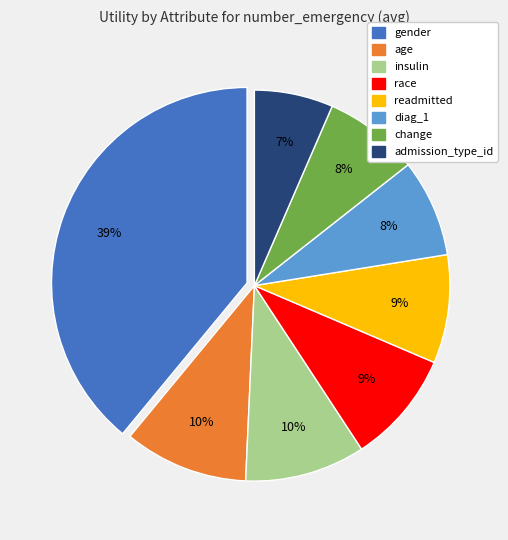

True or false: admission_type_id accounts for 7% of the total.

True